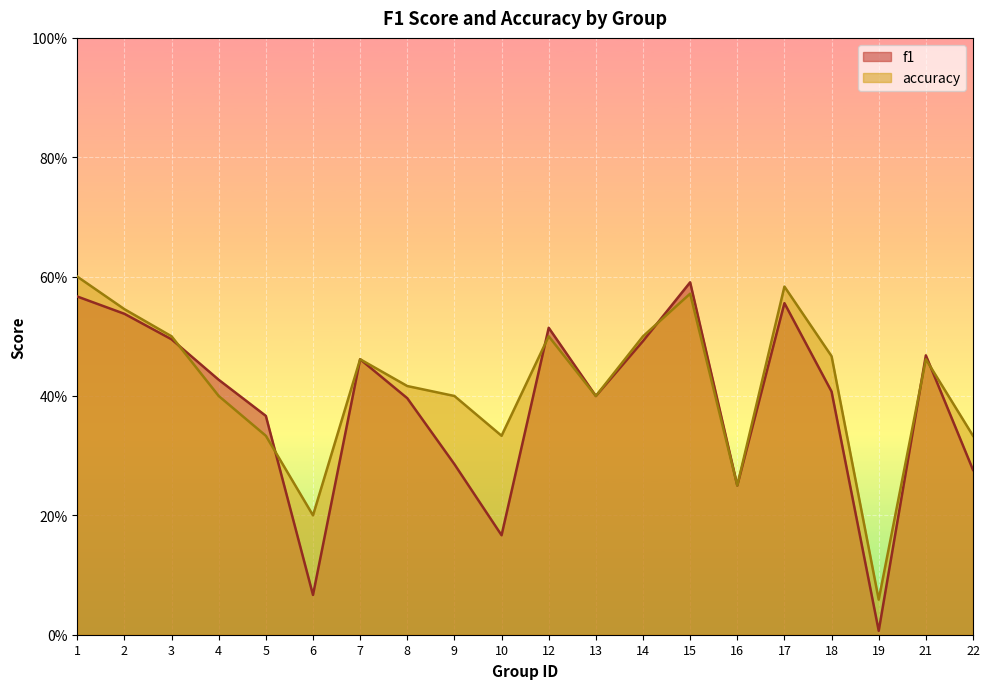

What is the difference between the highest and lowest values at 6?

0.1